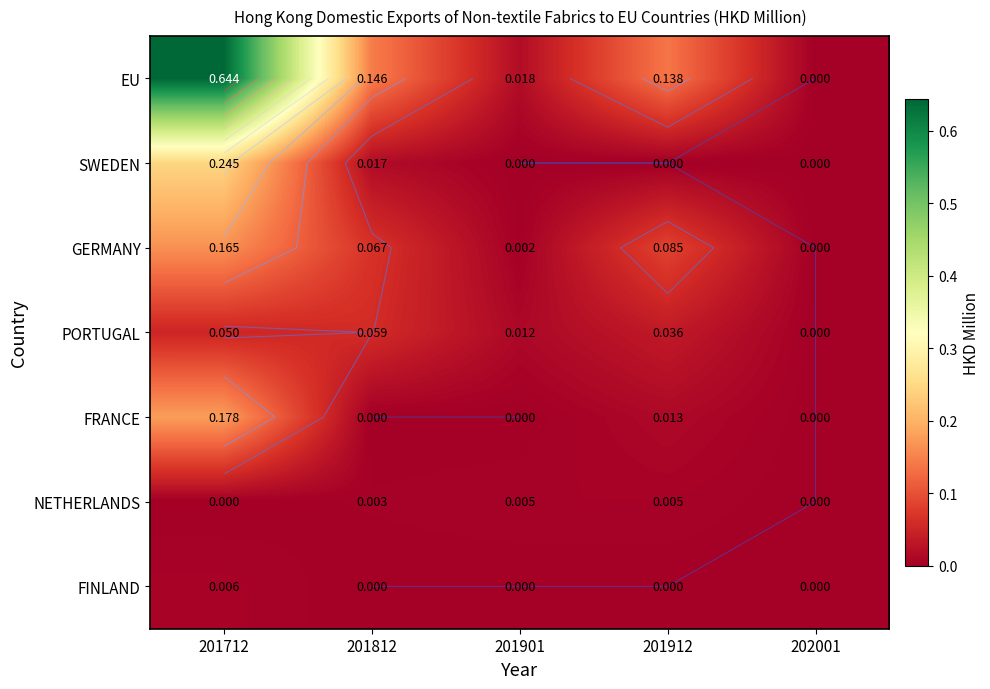

True or false: FRANCE has a value of 0.0 at 201912.

False